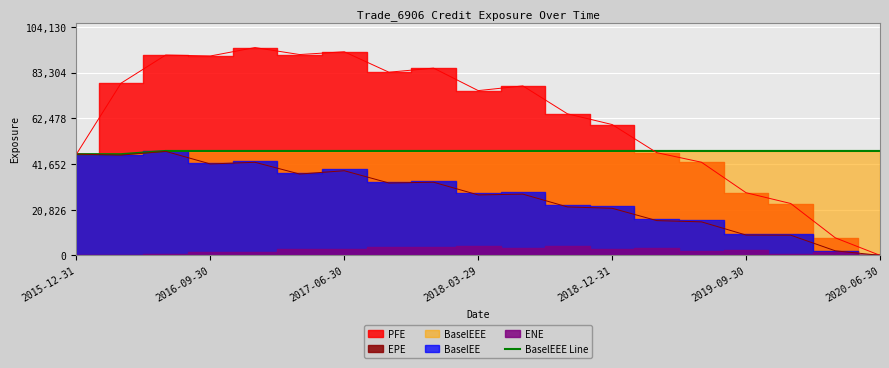

Where is the data nearest to the value 46826?

2015-12-31